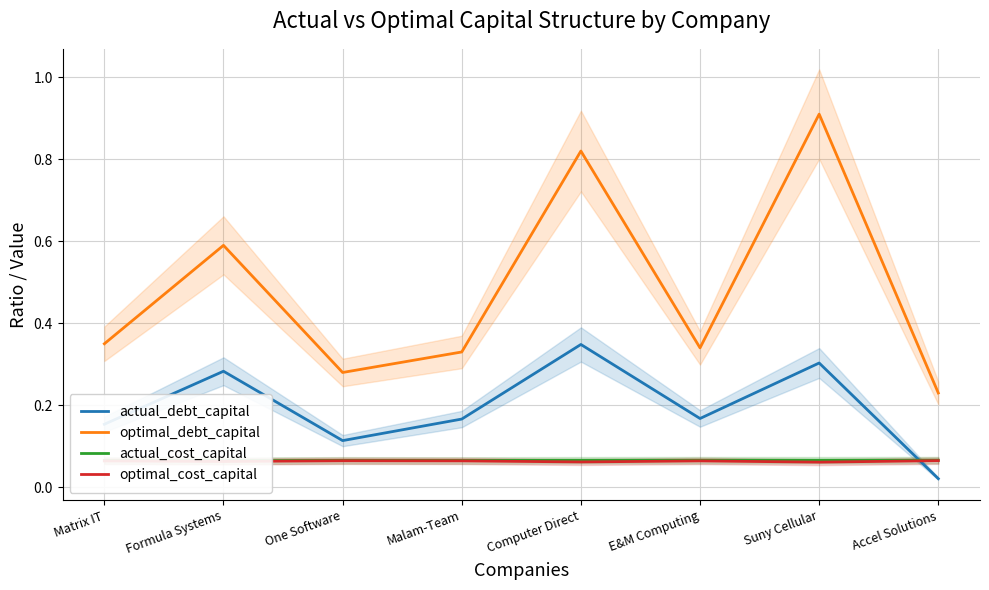

What is the sum of the actual_cost_capital values at Malam-Team and One Software?

0.1